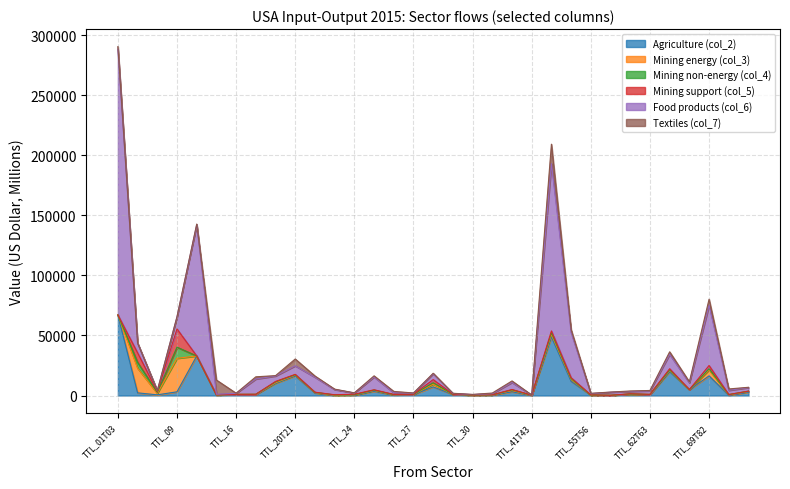

Which series has the largest range (max minus min)?

Food products (col_6)